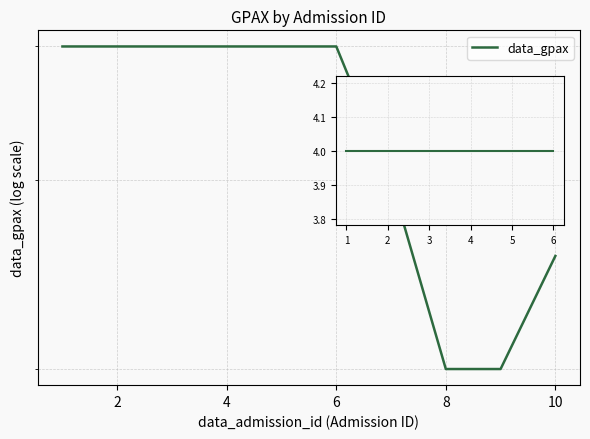

What is the greatest value displayed?

4.0